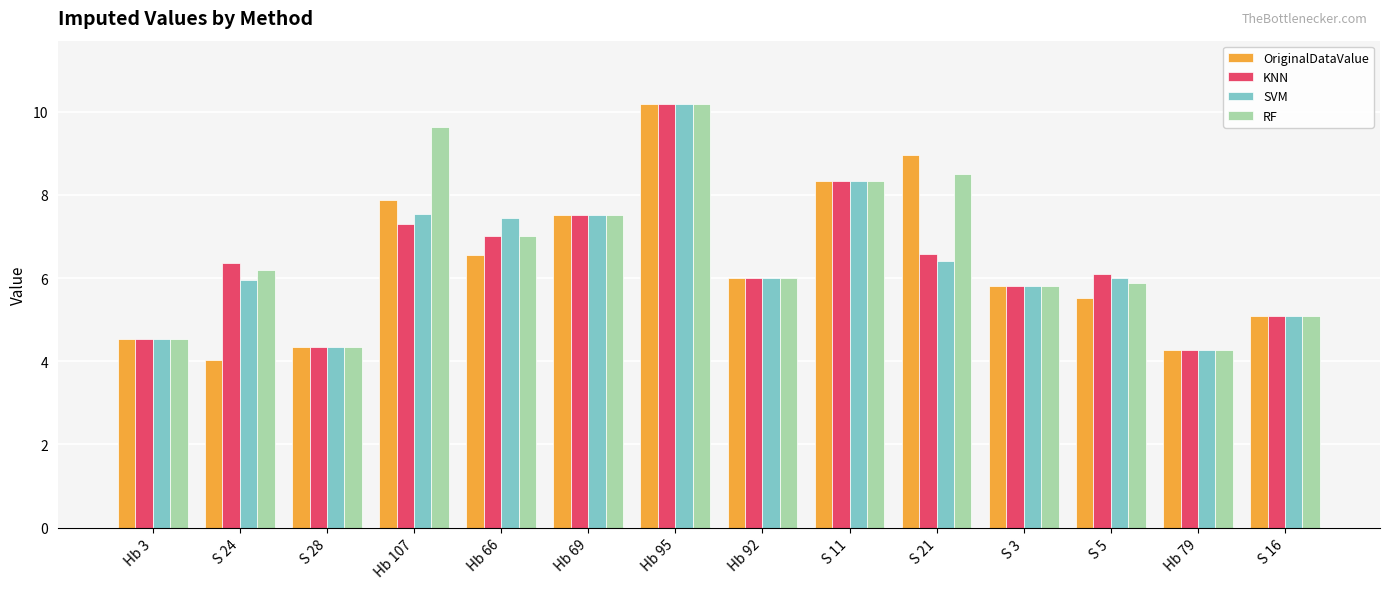

What is the smallest value displayed?

4.0